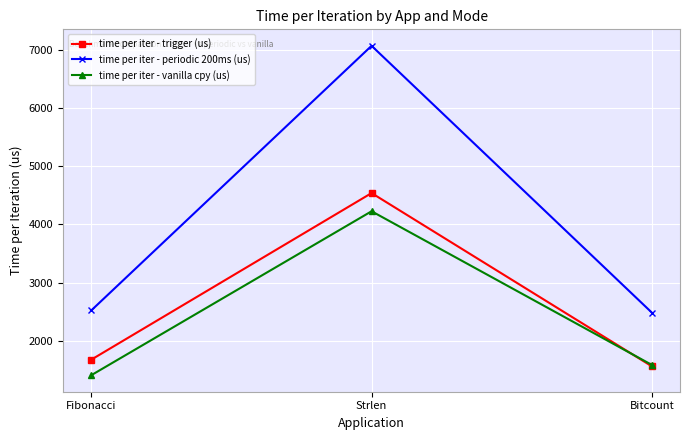

Rank the categories by time per iter - vanilla cpy (us) value from highest to lowest.

Strlen, Bitcount, Fibonacci